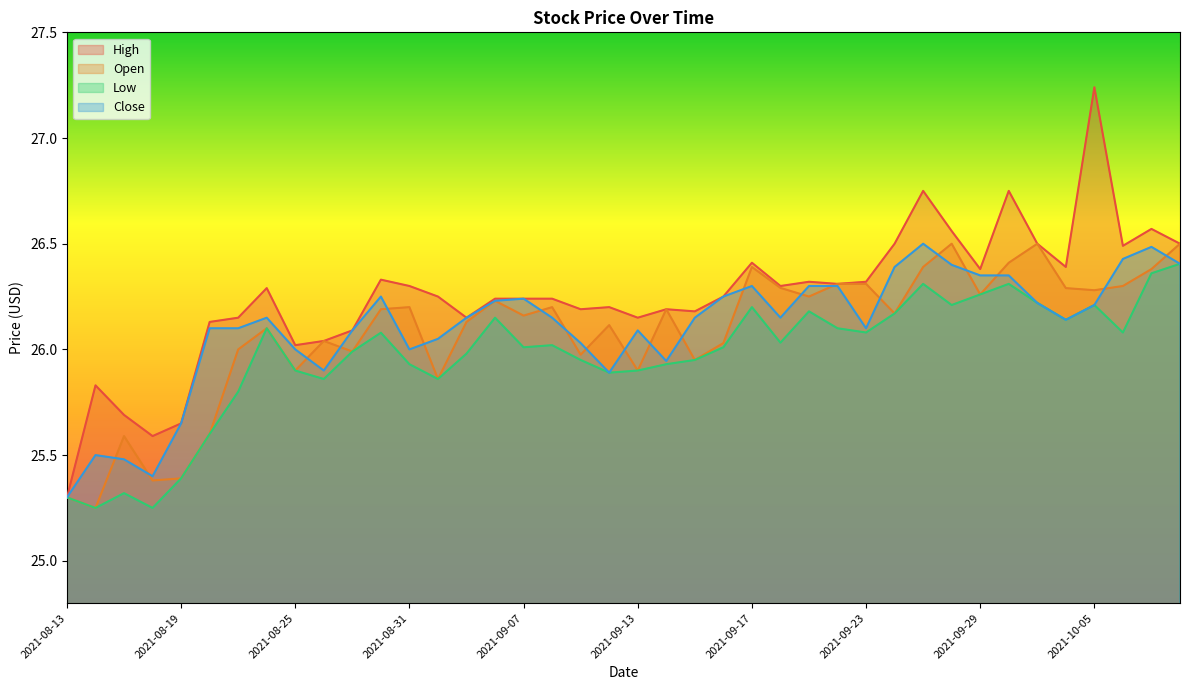

The Close series shows 25.9 at 2021-08-26. True or false?

True